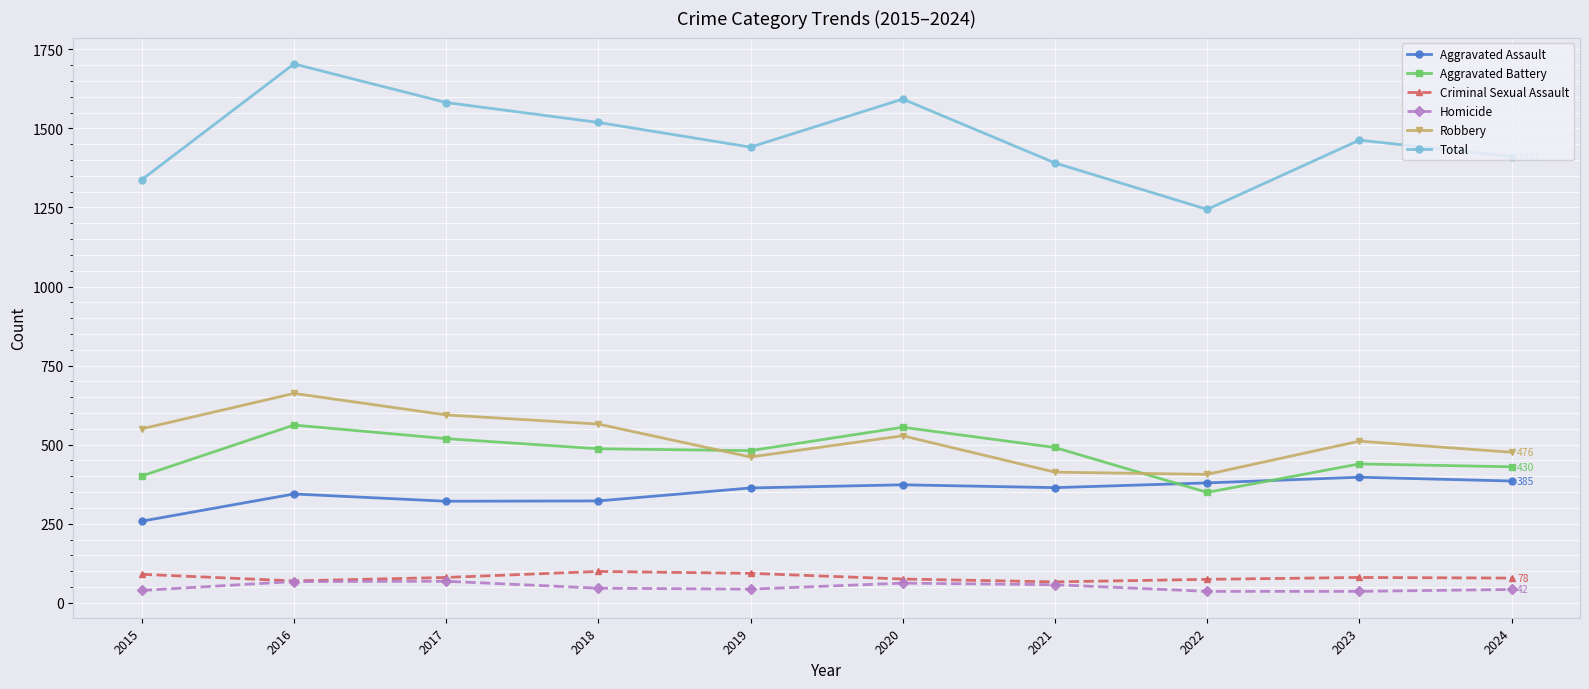

Count the number of categories in the chart.

10